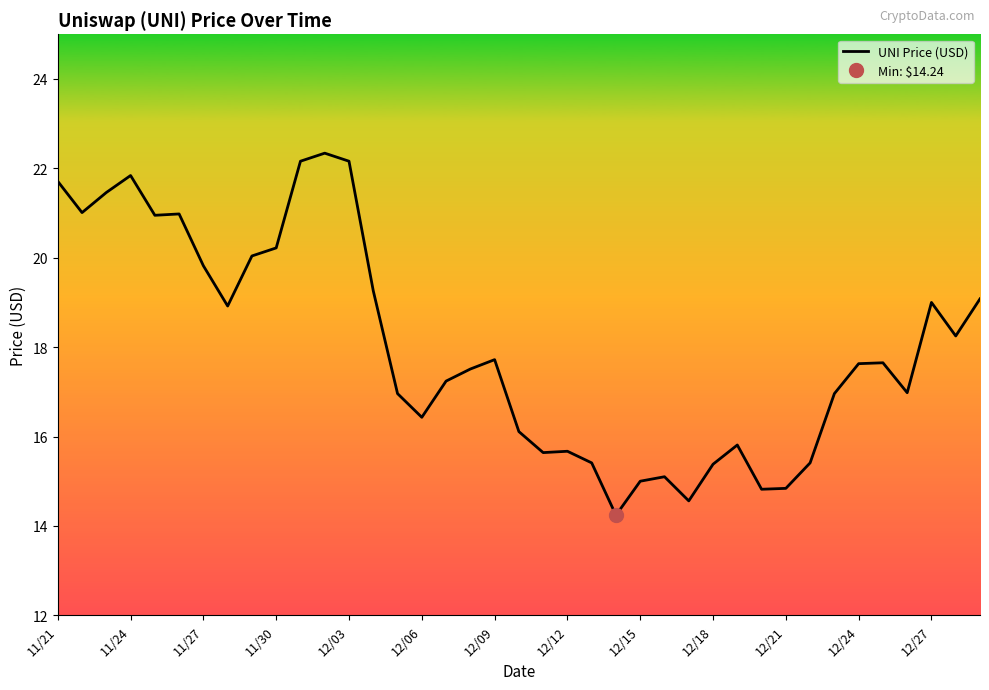

Does the chart have visible grid lines?

No